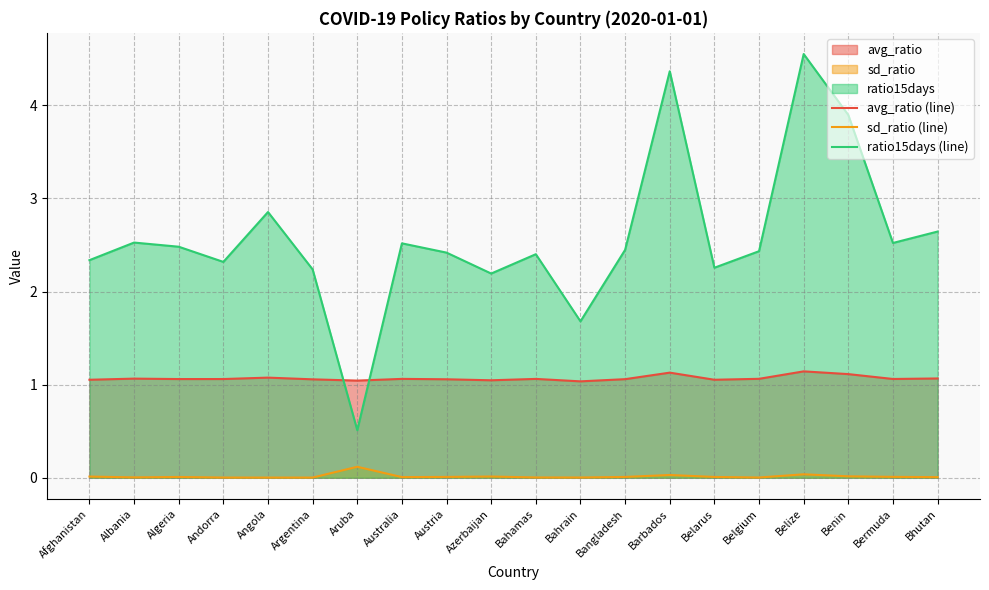

What is the label of the 12th point from the left?

Bahrain